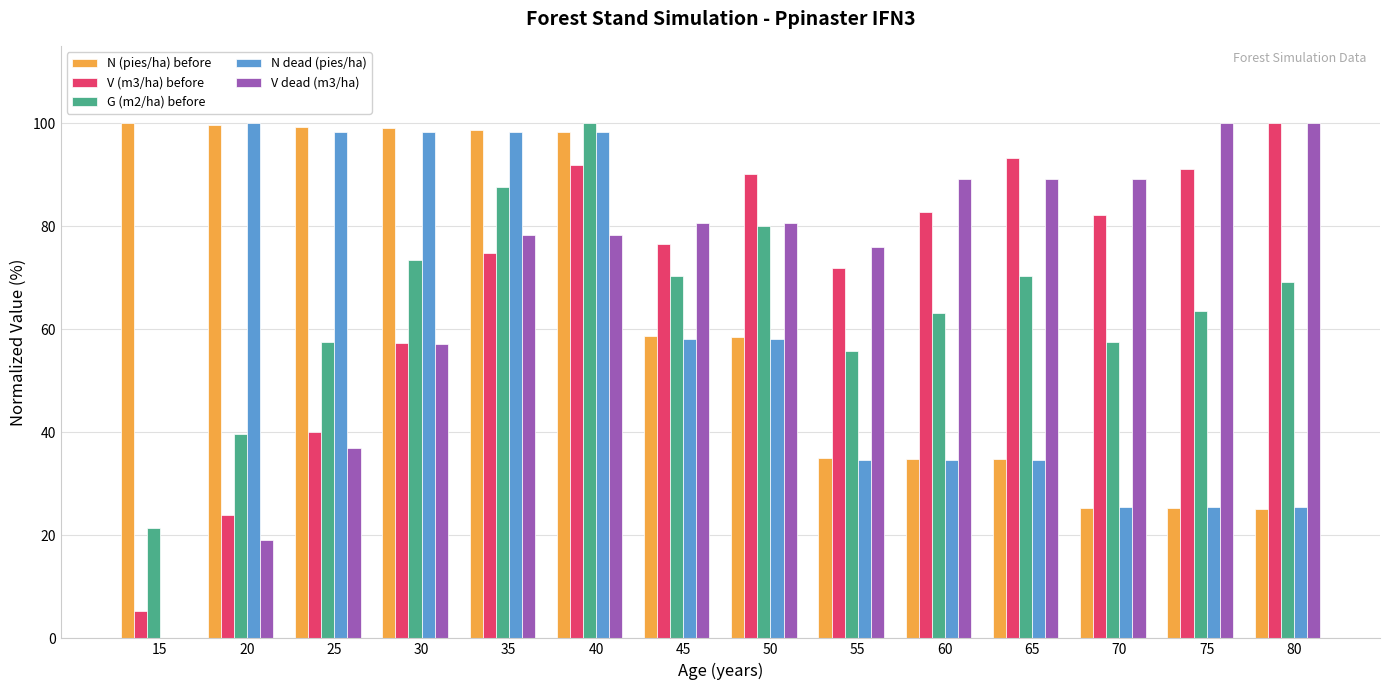

At which category is the sum across all series the highest?

40